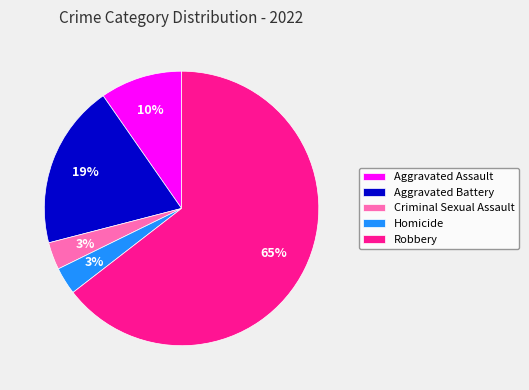

Is the sum of Criminal Sexual Assault and Homicide greater than half?

No